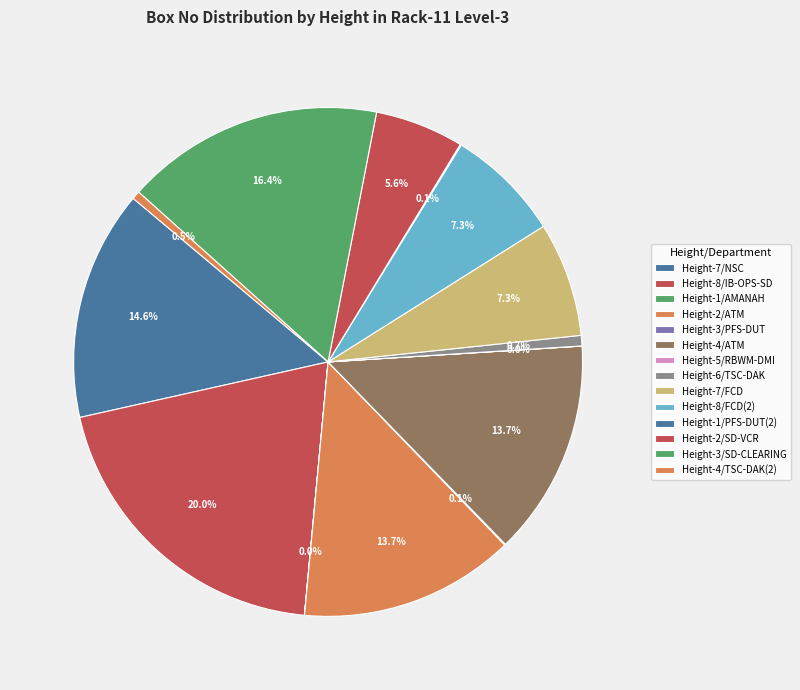

Is Height-3/PFS-DUT the majority of the pie?

No